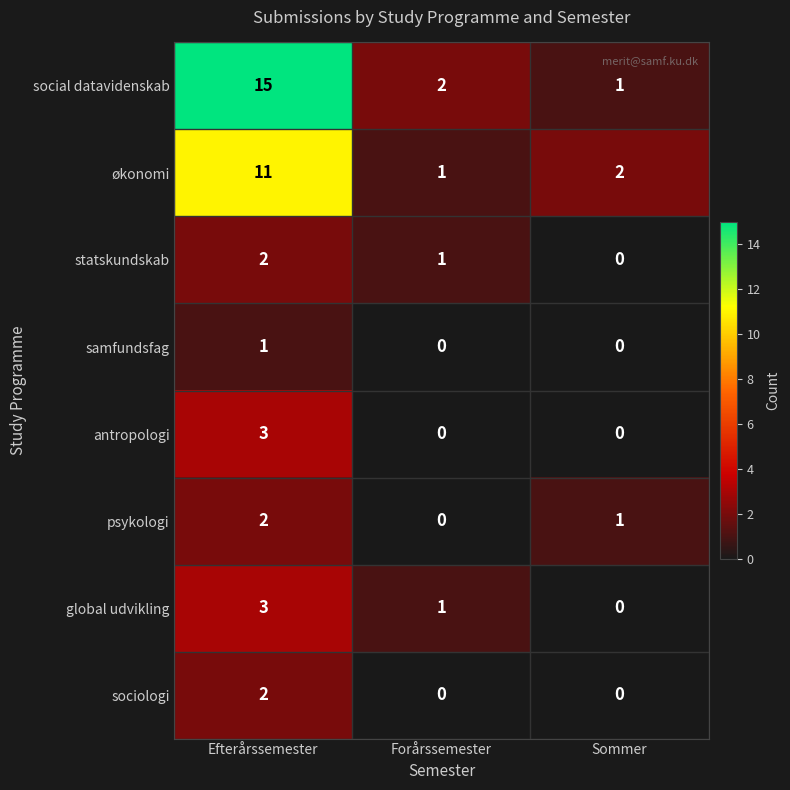

Reading left to right, what are all the values shown in this chart?

social datavidenskab: Efterårssemester=15	Forårssemester=2	Sommer=1
økonomi: Efterårssemester=11	Forårssemester=1	Sommer=2
statskundskab: Efterårssemester=2	Forårssemester=1	Sommer=0
samfundsfag: Efterårssemester=1	Forårssemester=0	Sommer=0
antropologi: Efterårssemester=3	Forårssemester=0	Sommer=0
psykologi: Efterårssemester=2	Forårssemester=0	Sommer=1
global udvikling: Efterårssemester=3	Forårssemester=1	Sommer=0
sociologi: Efterårssemester=2	Forårssemester=0	Sommer=0